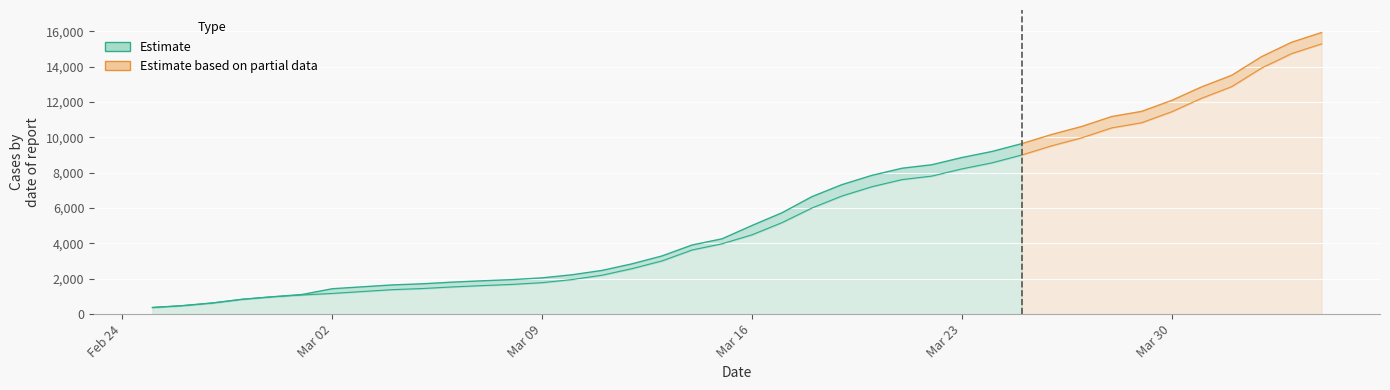

Reading left to right, extract all data points from this chart.

CH: 375	479	630	840	981	1113	1436	1544	1652	1715	1809	1885	1952	2051	2226	2472	2845	3291	3908	4259	5012	5731	6644	7323	7847	8249	8449	8855	9196	9642	10162	10613	11175	11467	12086	12852	13505	14561	15375	15926
GE: 375	479	630	840	981	1083	1171	1278	1384	1447	1538	1614	1681	1780	1955	2201	2574	3010	3627	3978	4485	5174	6002	6681	7205	7607	7807	8213	8554	9000	9520	9971	10533	10825	11444	12210	12863	13919	14733	15284